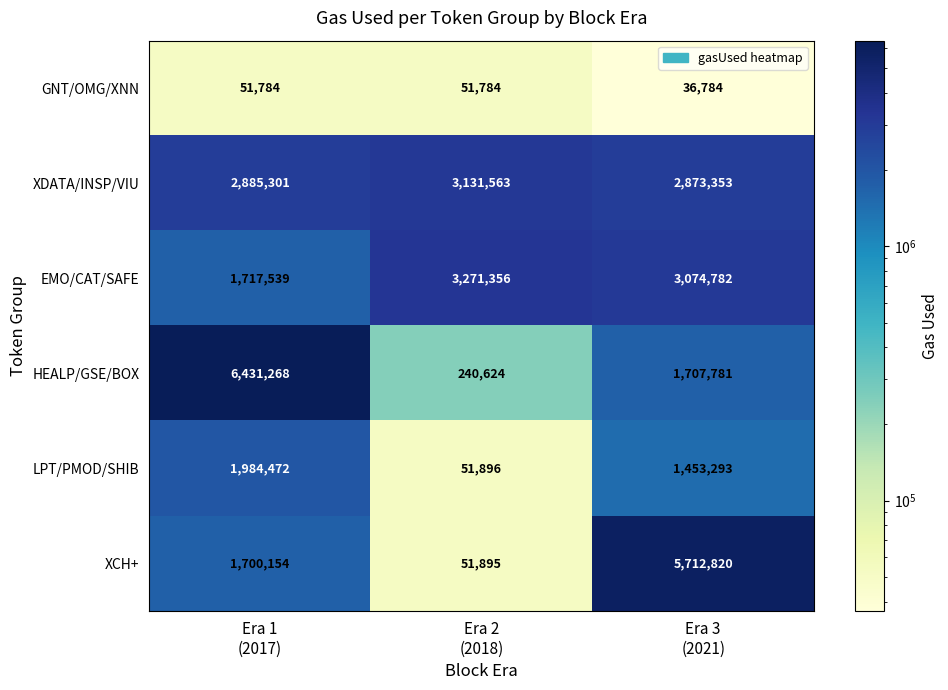

Reading left to right, transcribe all the data shown in this chart.

GNT/OMG/XNN: 51784	51784	36784
XDATA/INSP/VIU: 2885301	3131563	2873353
EMO/CAT/SAFE: 1717539	3271356	3074782
HEALP/GSE/BOX: 6431268	240624	1707781
LPT/PMOD/SHIB: 1984472	51896	1453293
XCH+: 1700154	51895	5712820